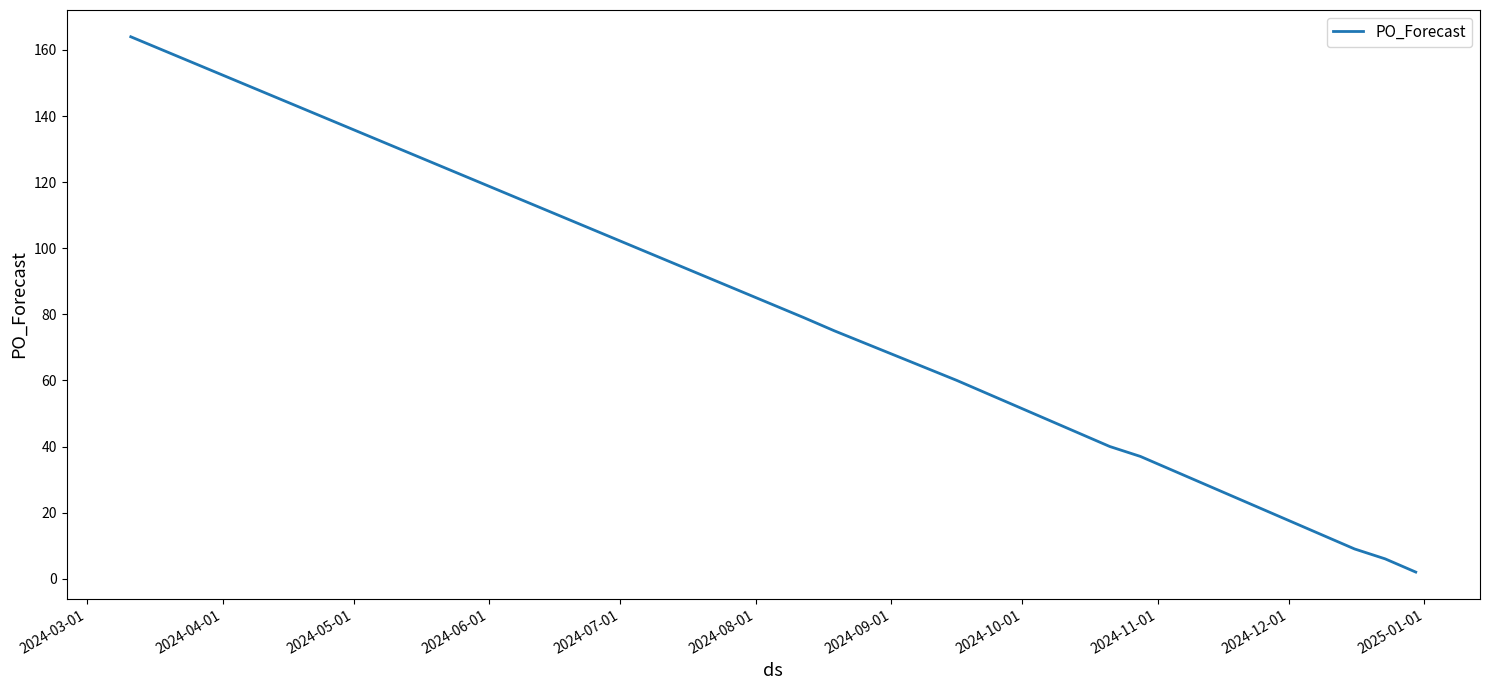

What is the sum of all values?

718